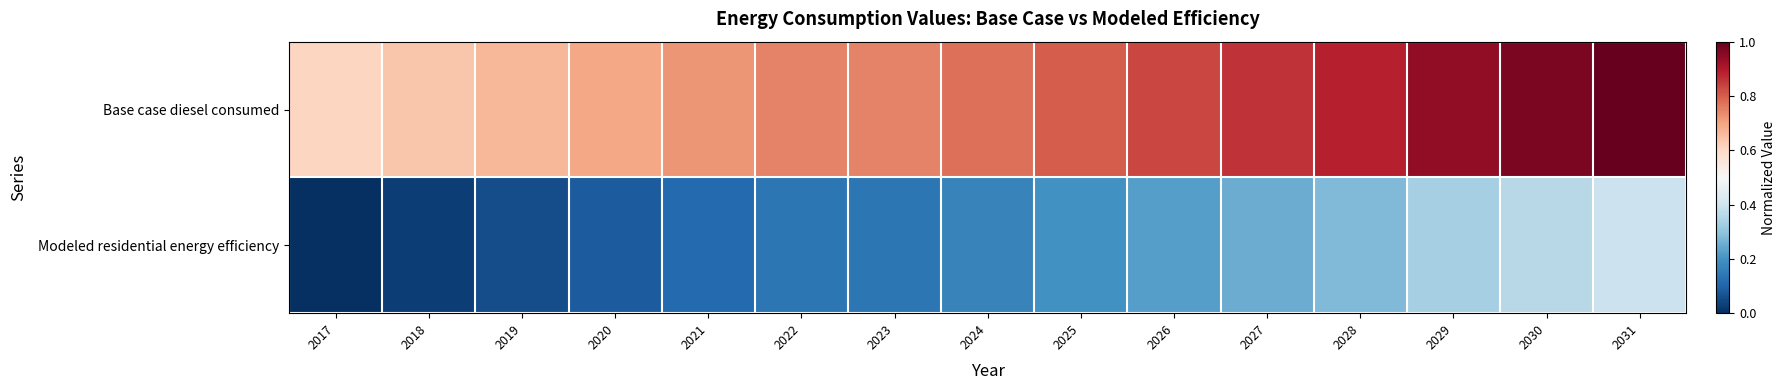

Rank the series by their maximum value, from lowest to highest.

Modeled residential energy efficiency, Base case diesel consumed